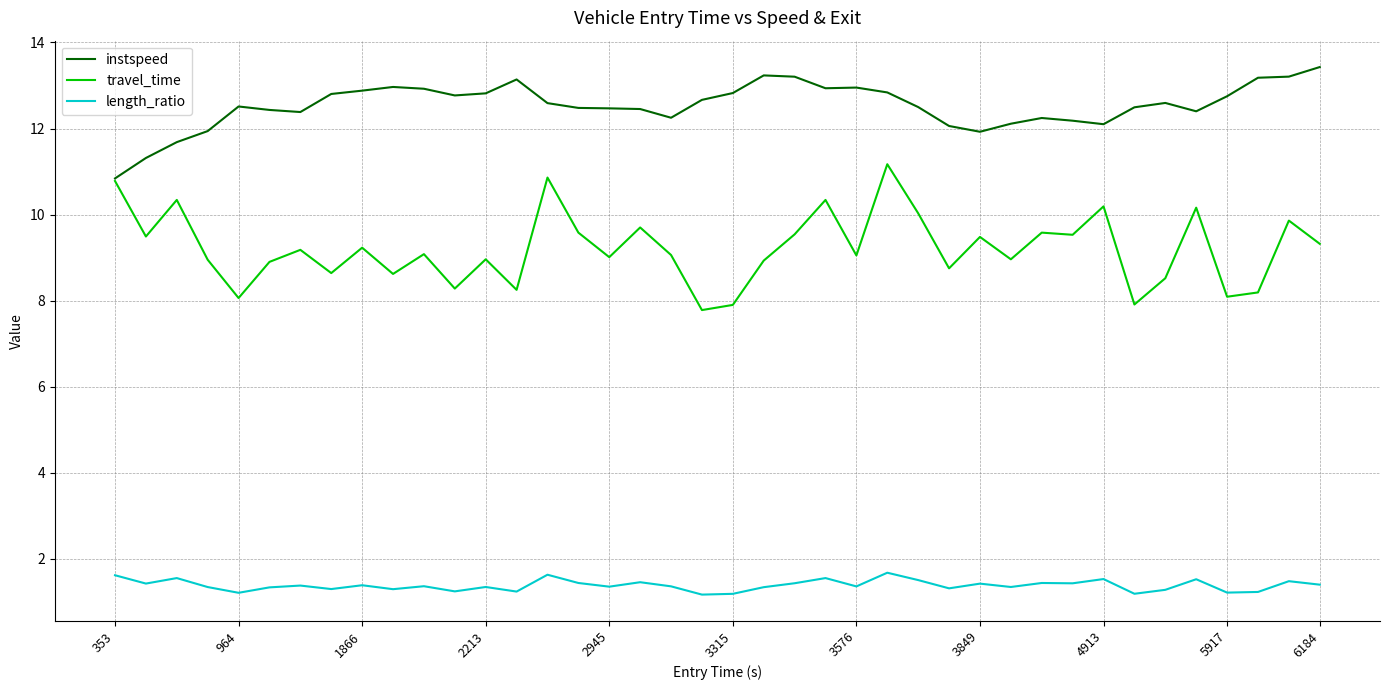

List the series in order of their peak value, highest first.

instspeed, travel_time, length_ratio